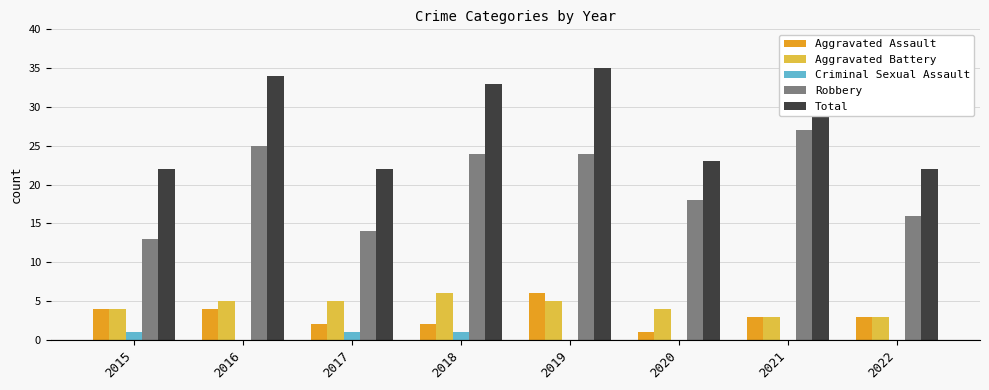

Are the bars horizontal?

No